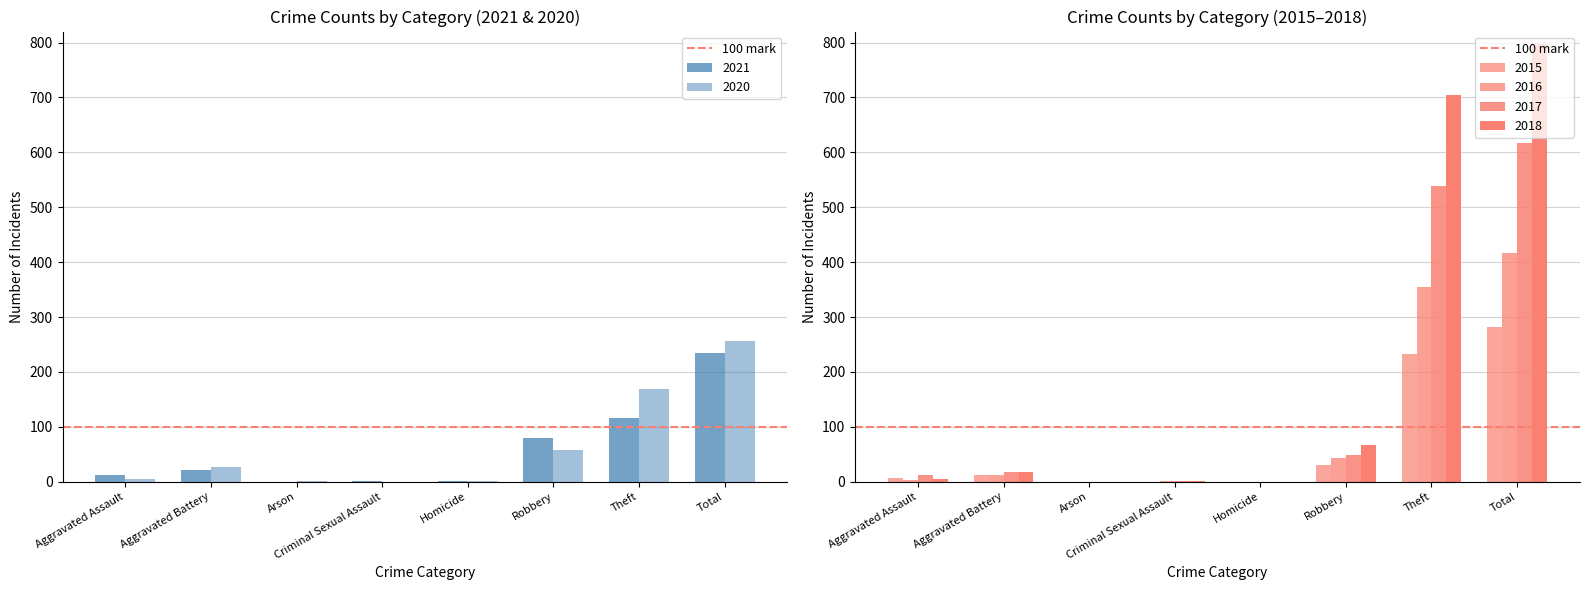

What is the average value of the 2016 series?

104